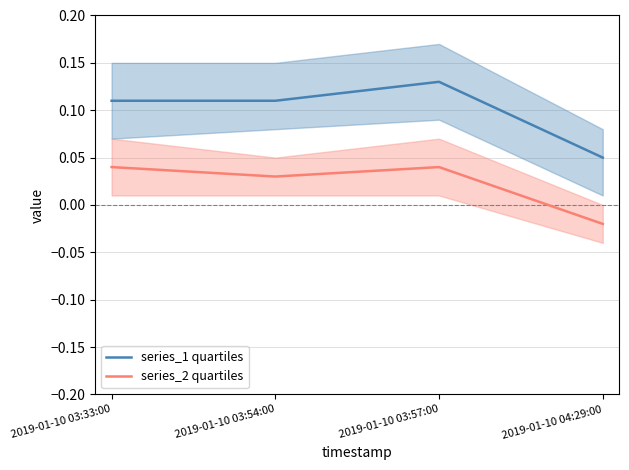

Where does the series_2 quartiles series first go above 0?

2019-01-10 03:33:00